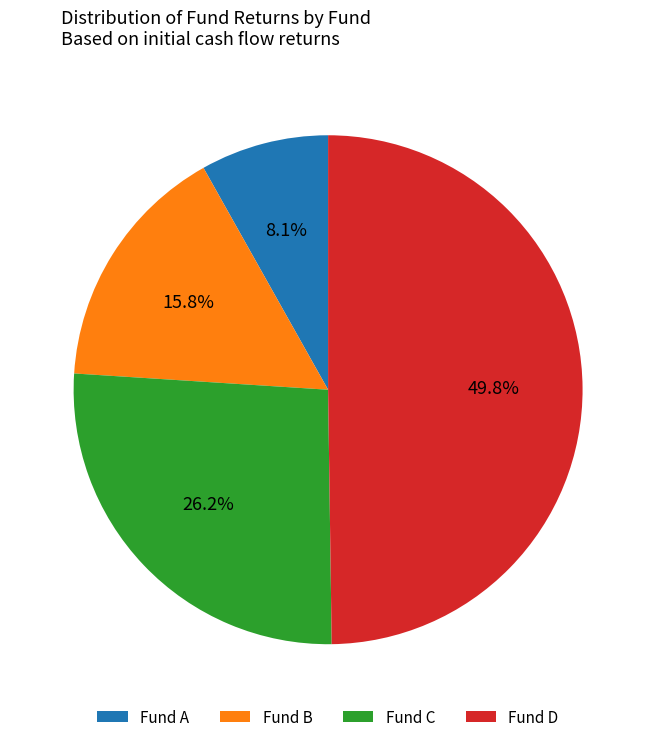

What is the largest slice in the pie chart?

Fund D